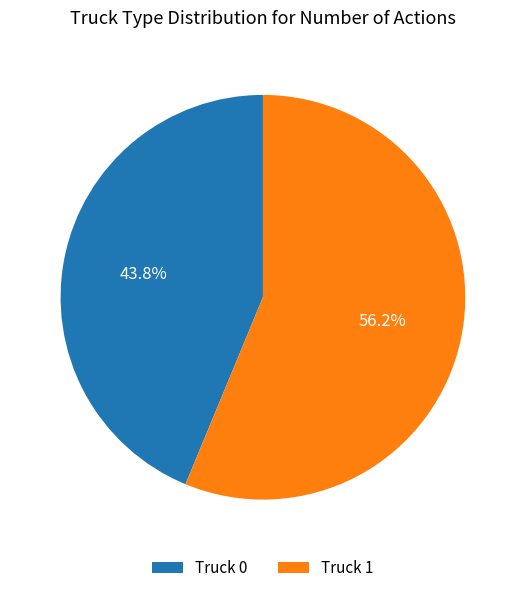

What is the smallest slice in the pie chart?

Truck 0